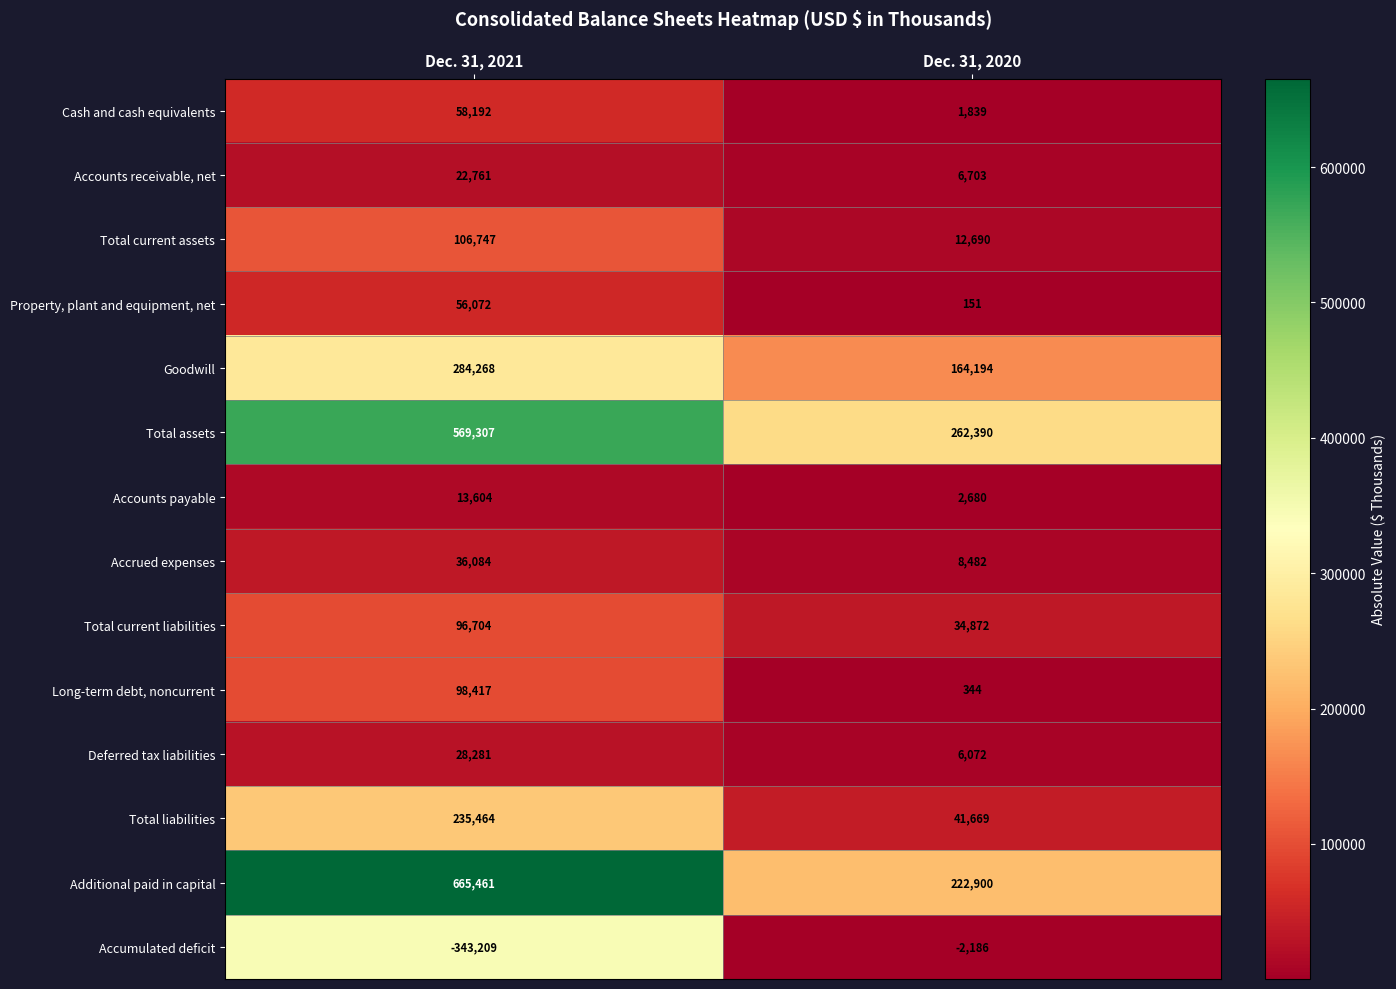

List the labels in order of Accounts receivable, net value, largest first.

Dec. 31, 2021, Dec. 31, 2020